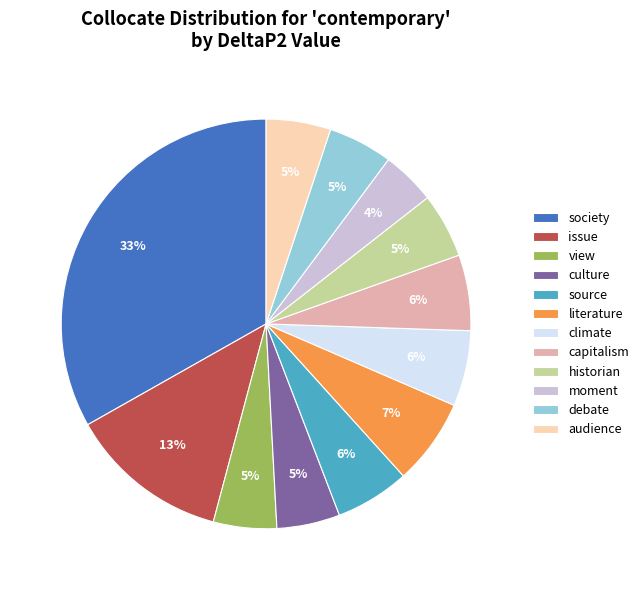

To the nearest percent, what portion does view represent?

5%